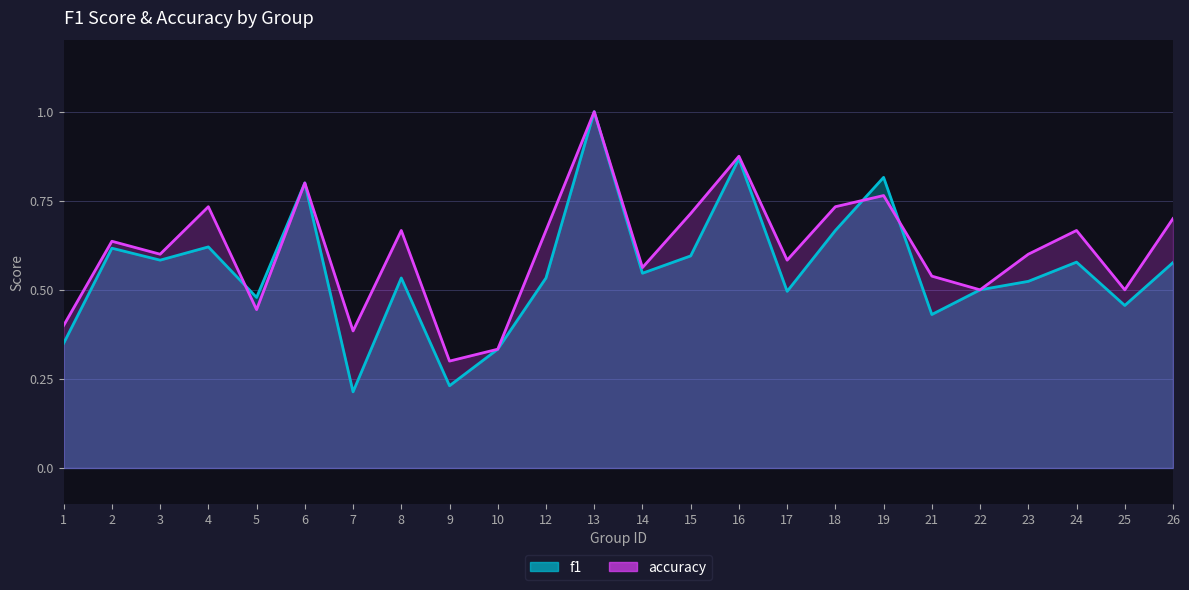

What is the difference between the maximum and minimum values in the f1 series?

0.8